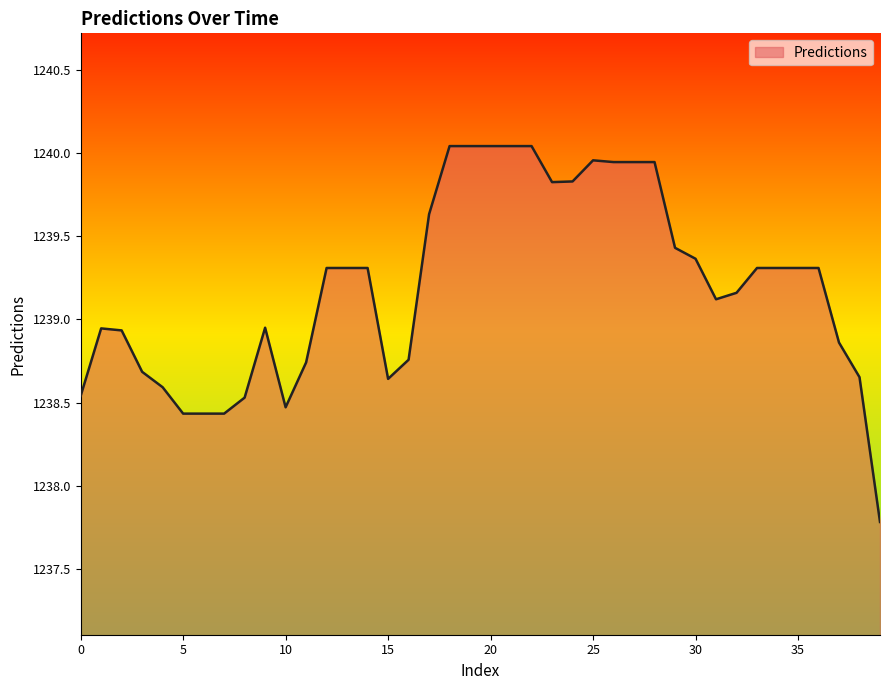

How many lines are shown in the chart?

1